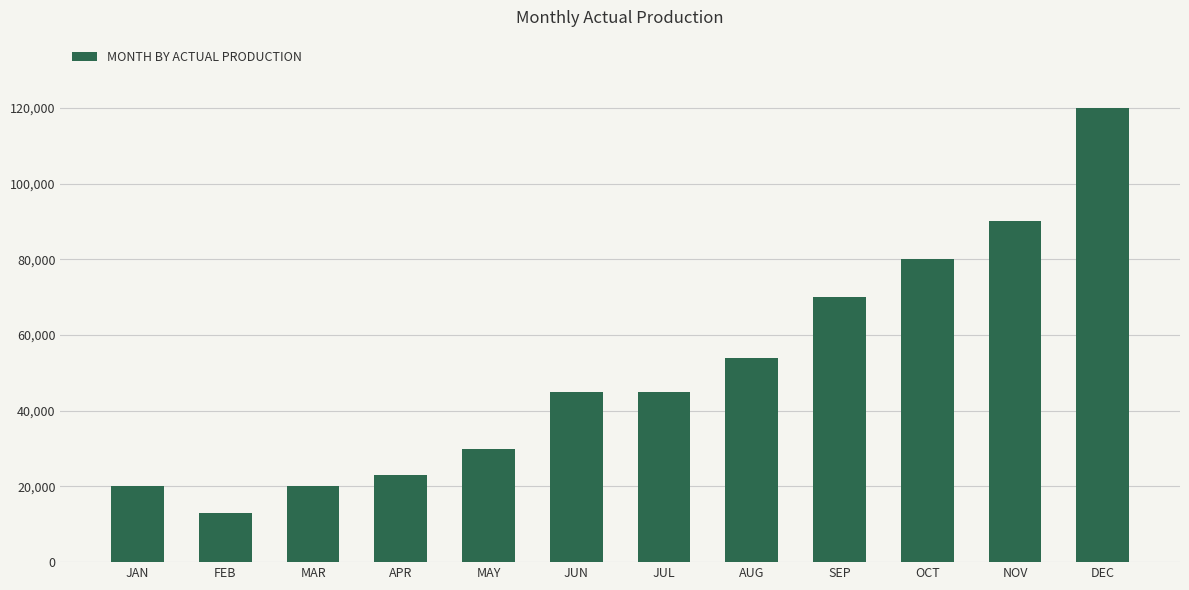

Does the chart contain stacked bars?

No